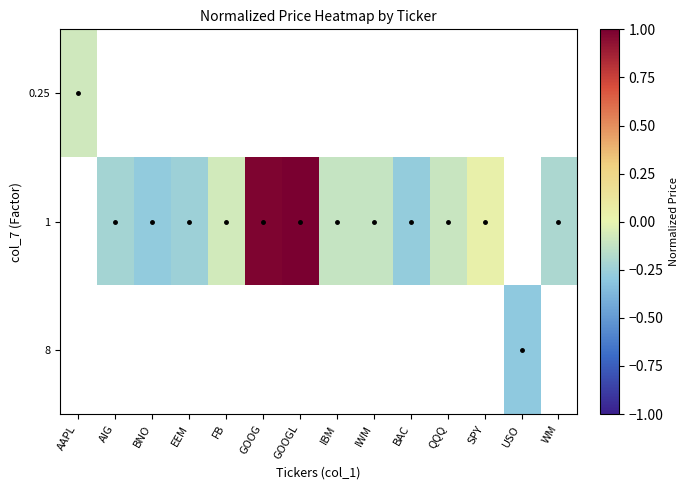

How many values in the 1 series exceed 0?

3